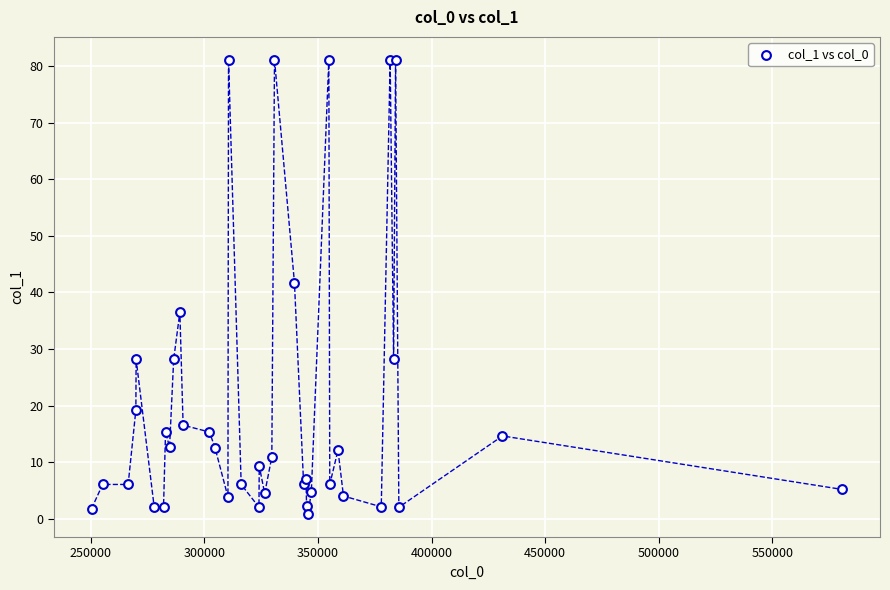

What Y value in the scatter plot is closest to 40?

41.7